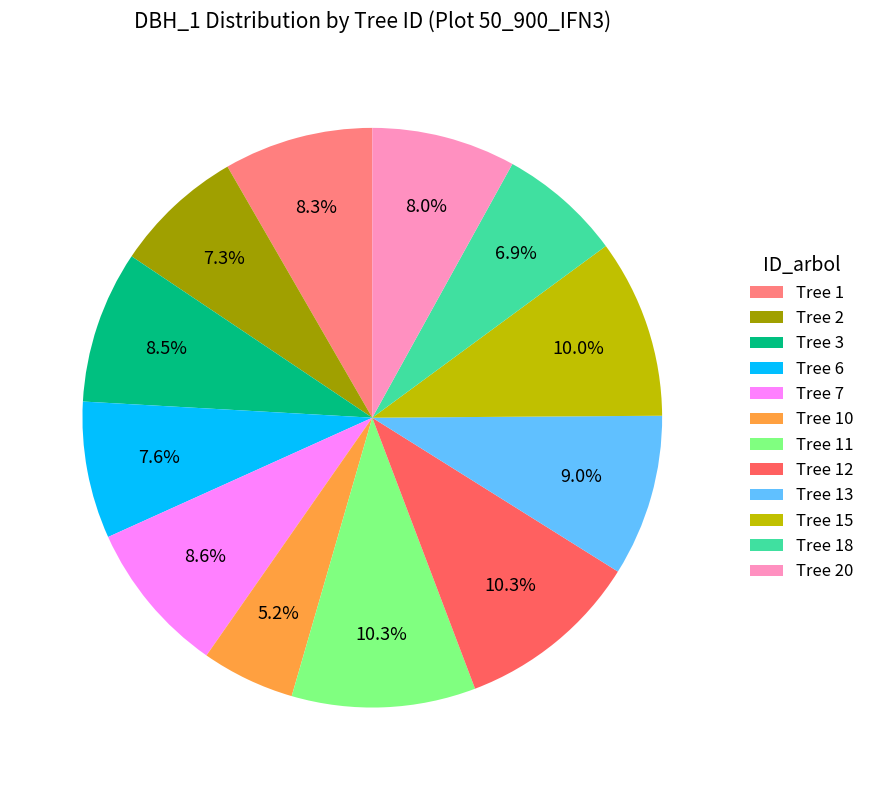

What is the smallest slice in the pie chart?

Tree 10